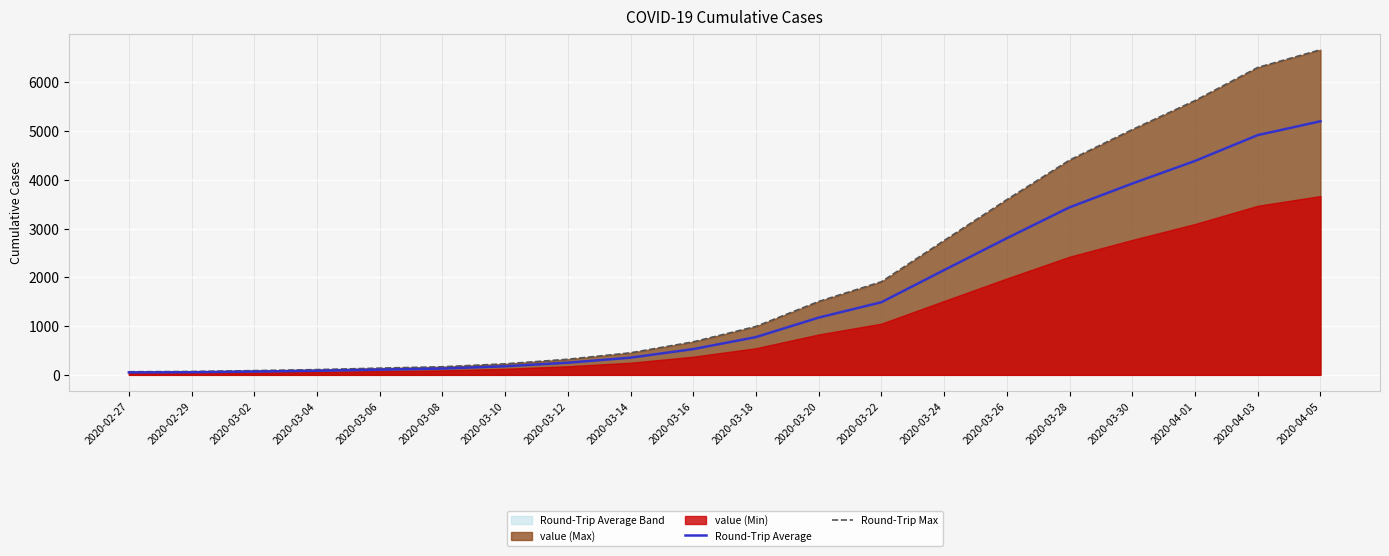

What is the difference between the Round-Trip Average values at 2020-03-20 and 2020-02-27?

1124.0